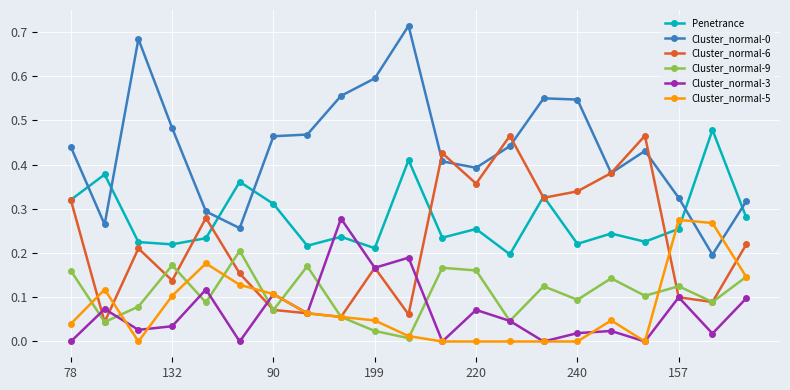

True or false: Penetrance has more than 1 points higher than both neighbors.

True